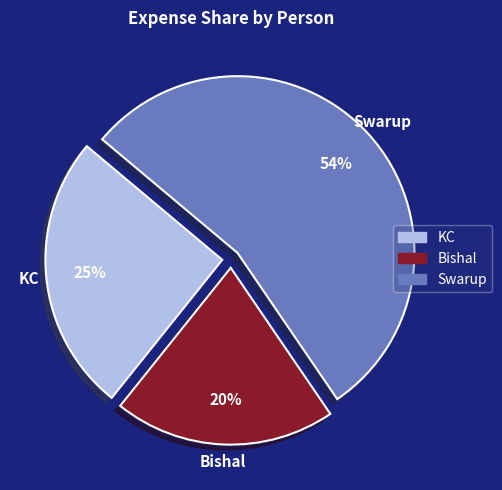

Which category has the smallest portion of the pie?

Bishal